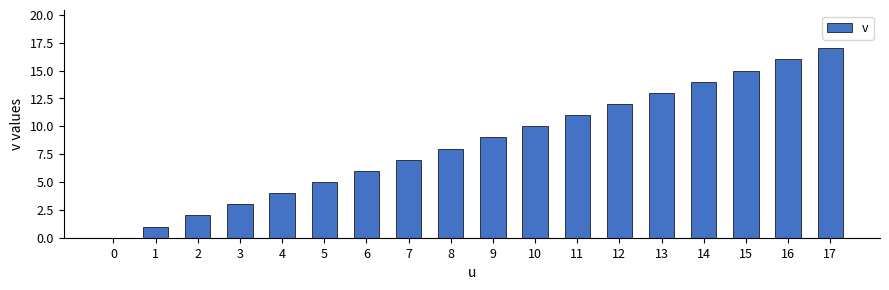

The chart shows a value of 8 at 11. True or false?

False